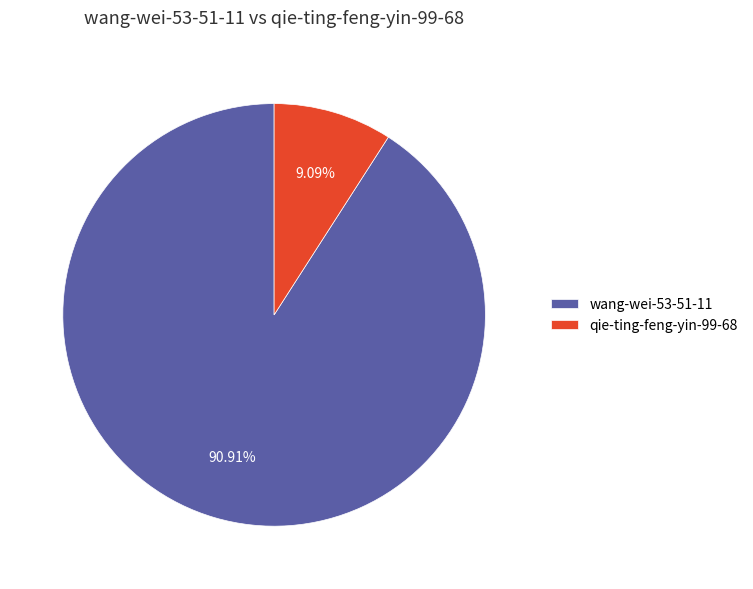

What percentage is the wang-wei-53-51-11 slice, to the nearest percent?

91%